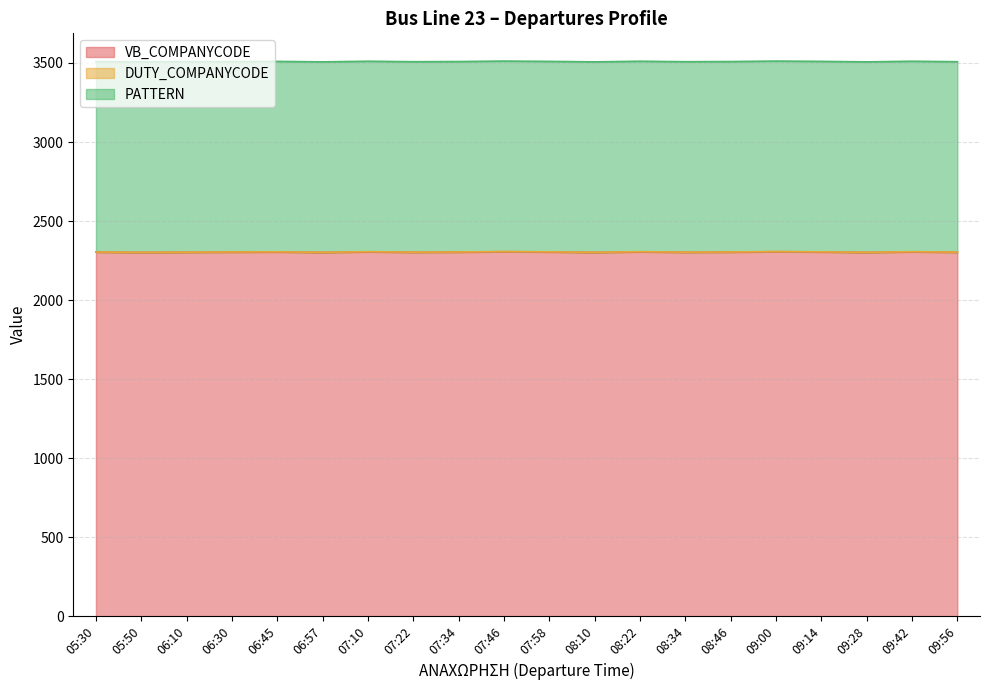

True or false: DUTY_COMPANYCODE and PATTERN cross at least once.

False